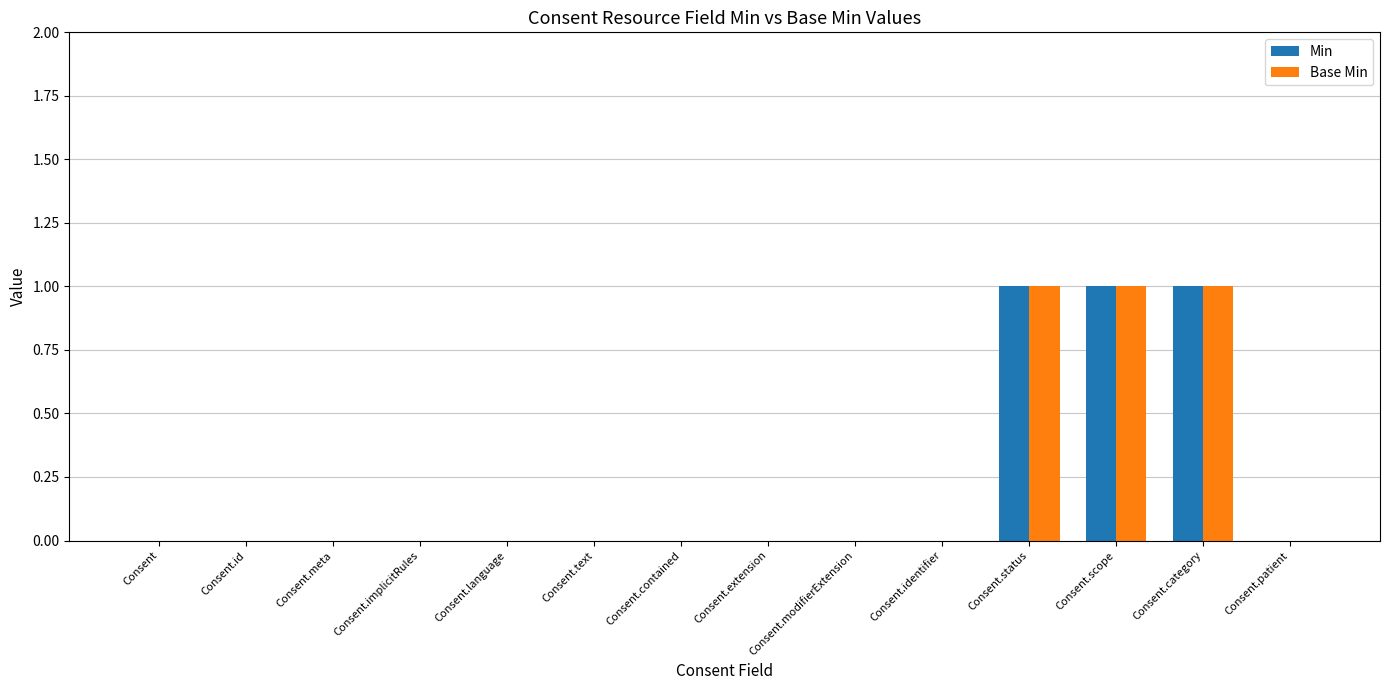

What is the sum of all Min values?

3